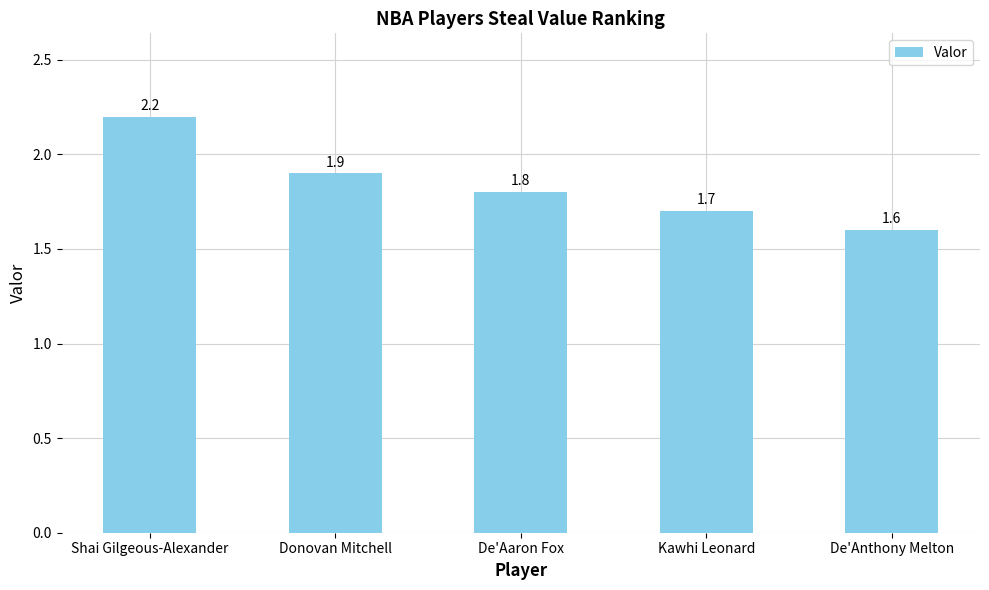

How many categories are shown in the chart?

5